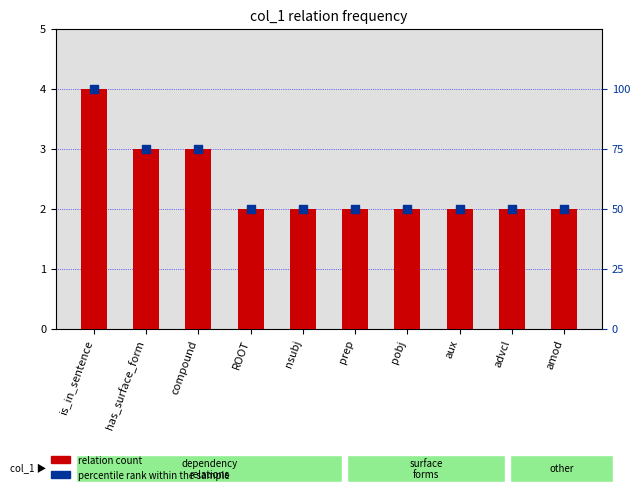

At which category is the sum across all series the highest?

is_in_sentence